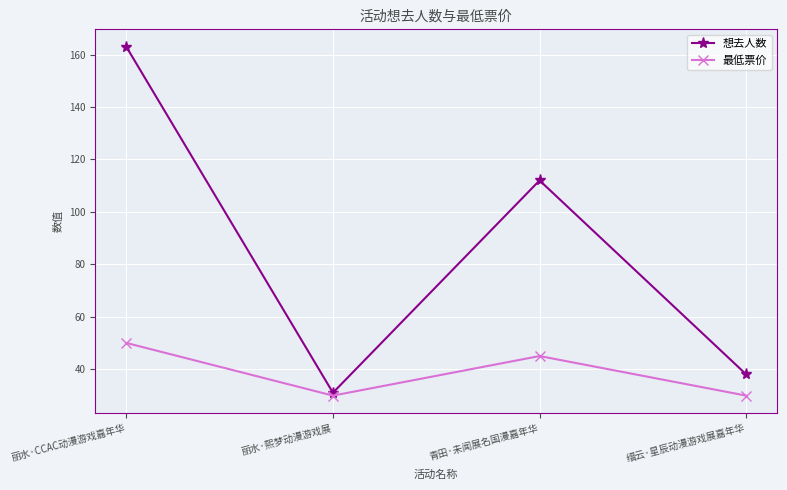

What is the value of the 想去人数 point at the 1st from the left?

163.0